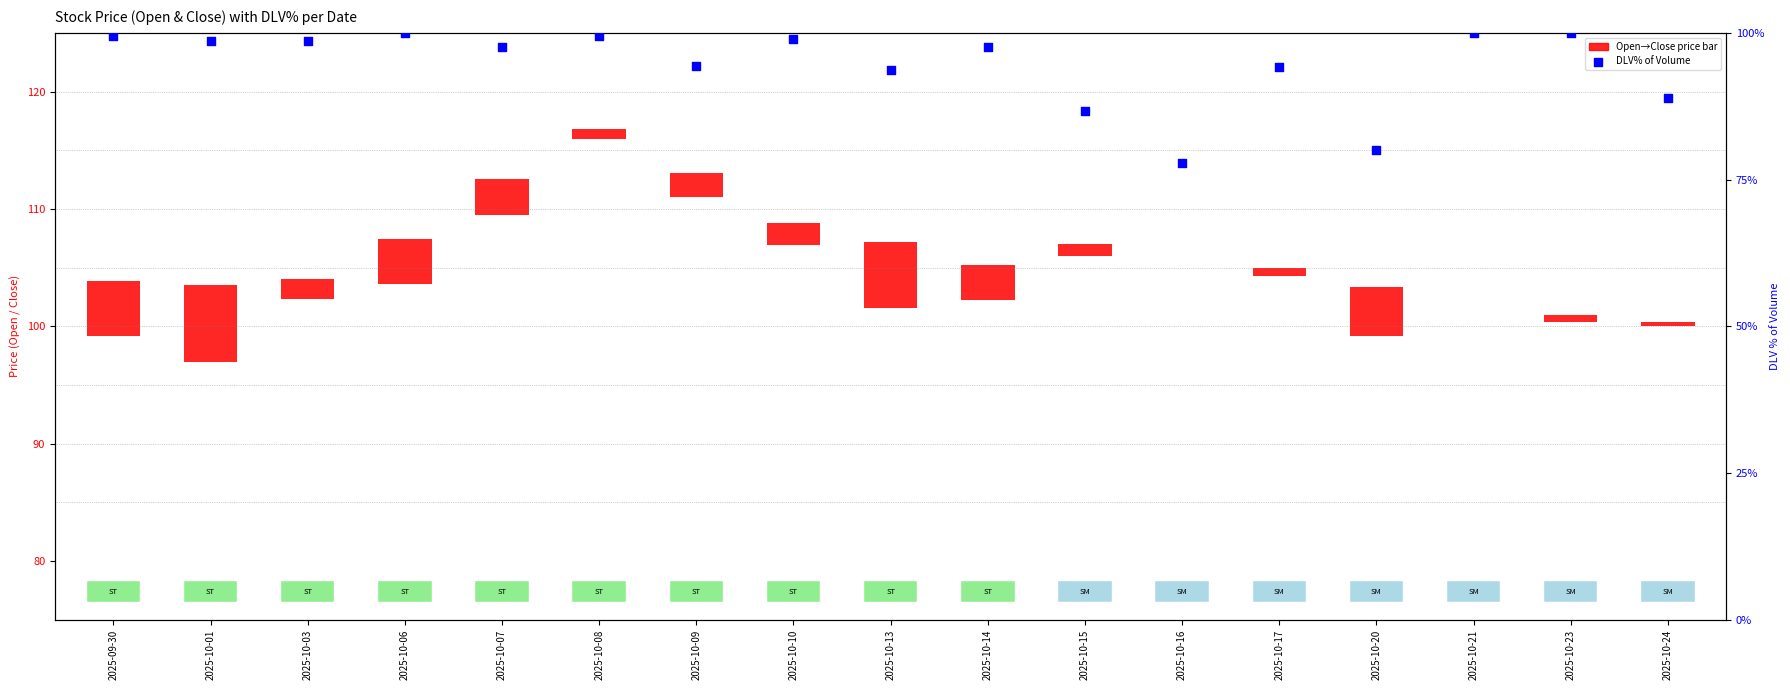

What is the change in value from 2025-10-15 to 2025-10-20?

-6.7